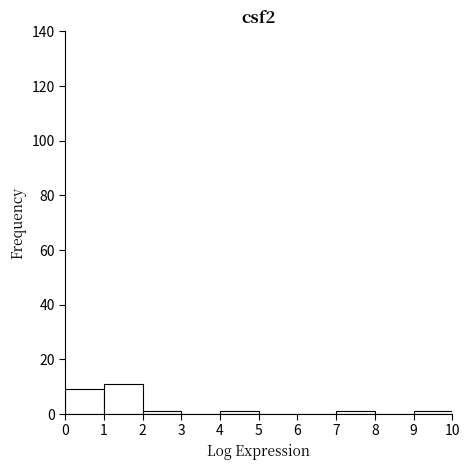

What is the height of the bar covering 0 to 1 on the x-axis? The values are not printed on the chart, so give them approximately, as read against the axis.

10